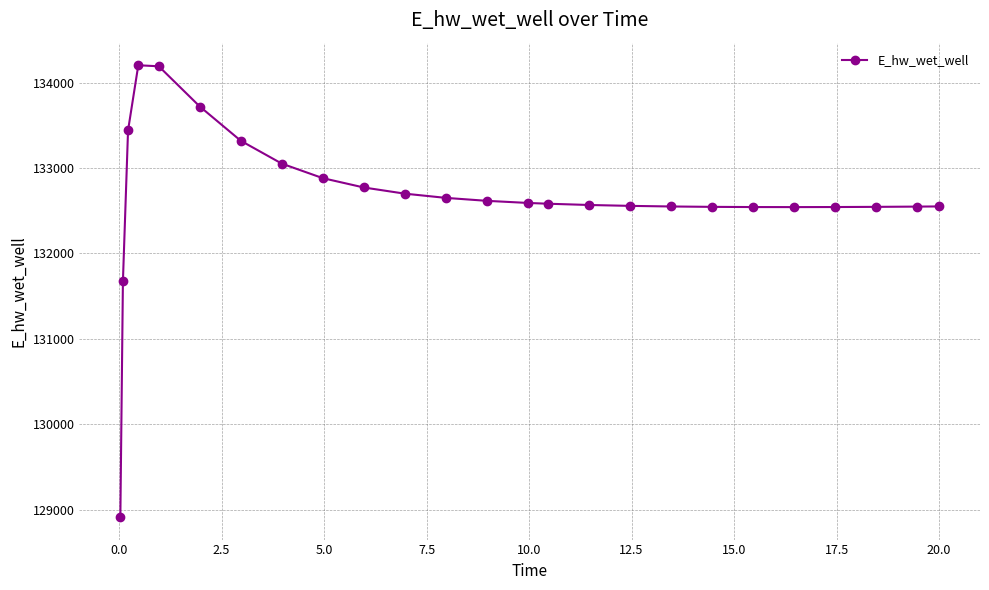

What is the difference between the second highest and minimum values?

5280.0